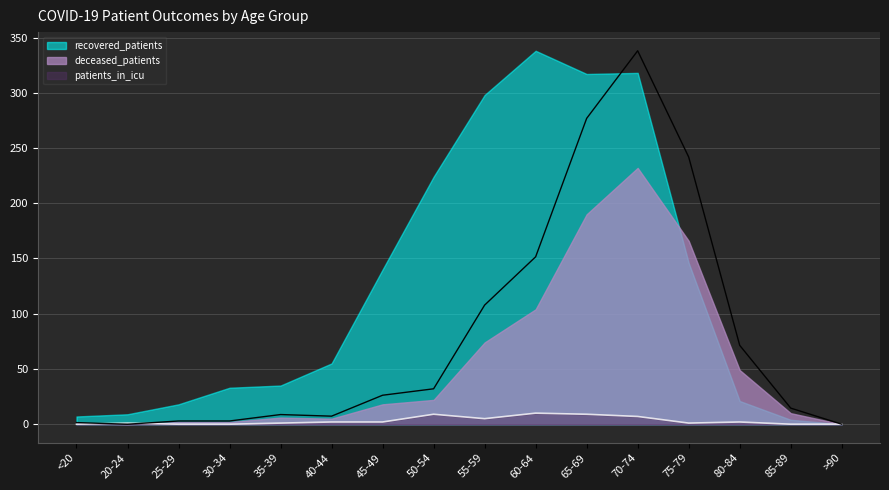

What position from the left is >90?

16